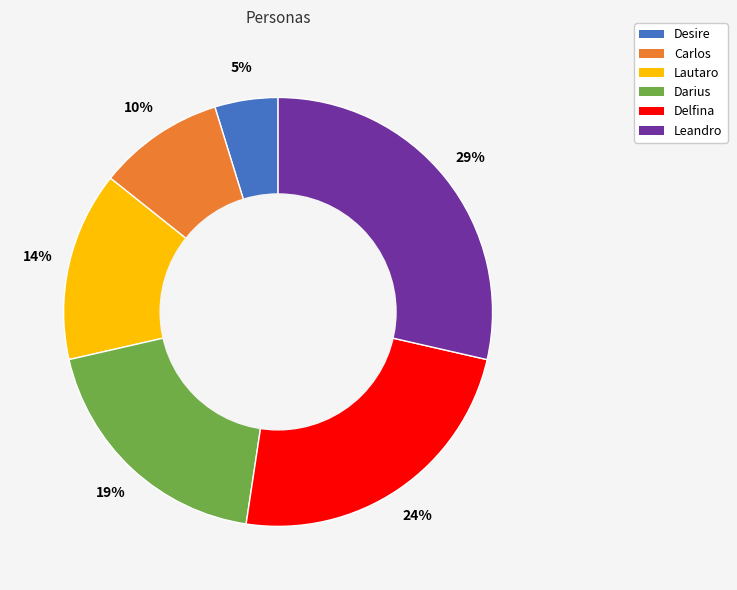

Approximately how many times larger is the value at Carlos compared to Darius?

0.5